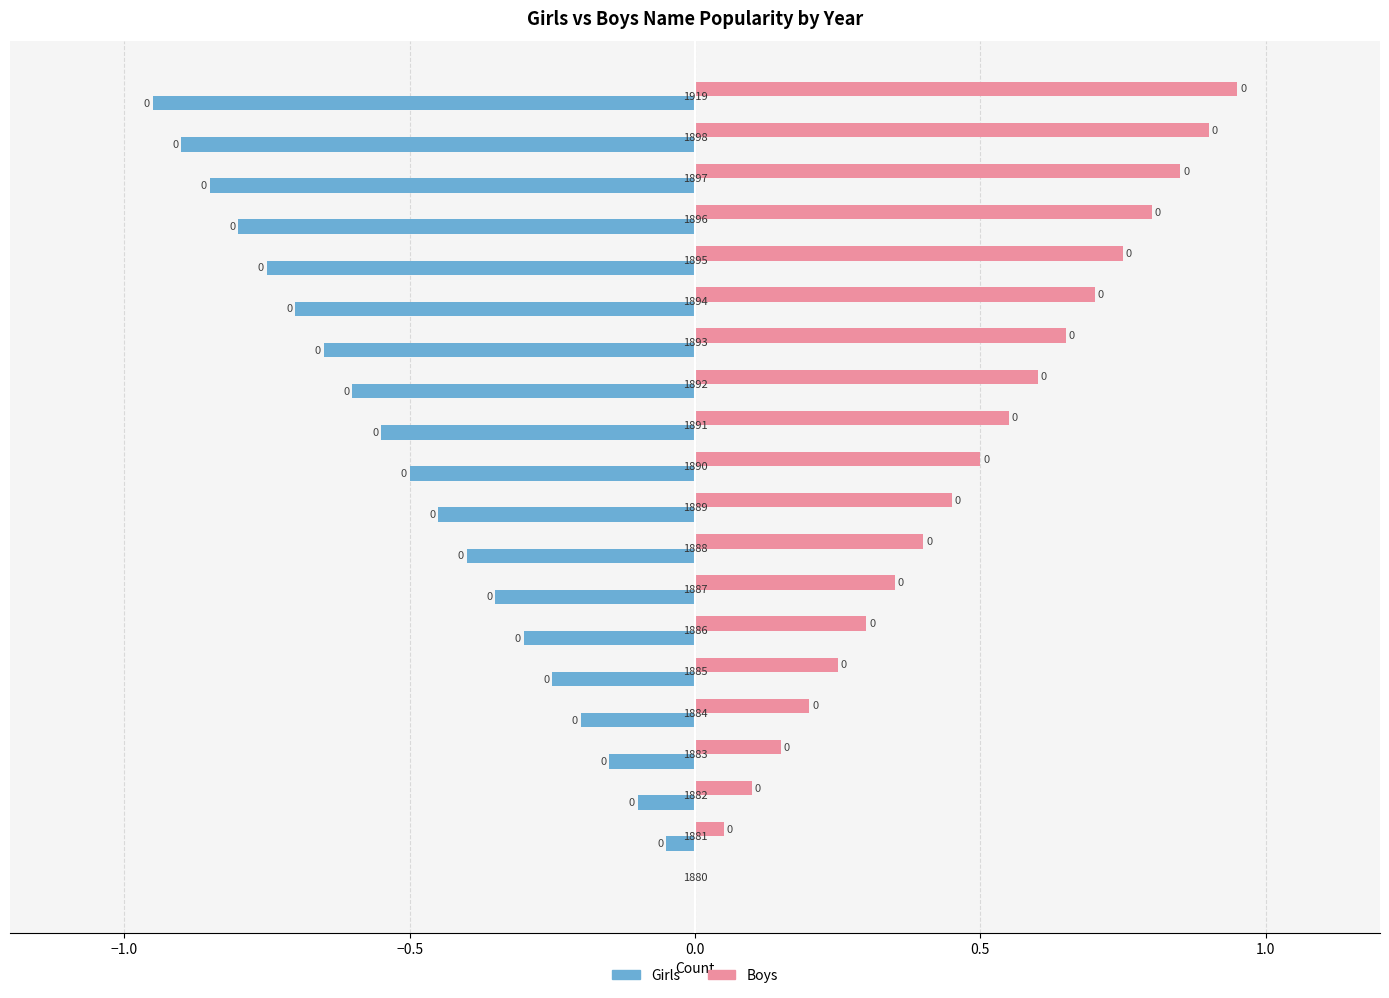

Which series has the largest total across all categories?

Boys